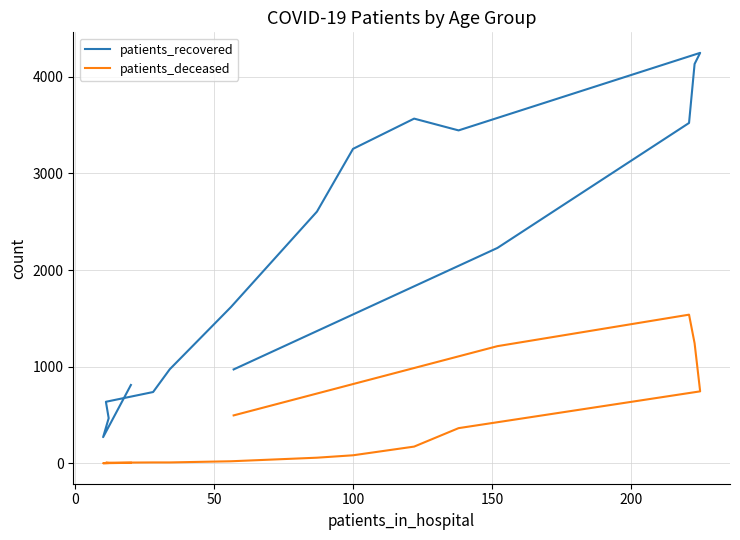

At how many categories does at least one series exceed 2336?

7